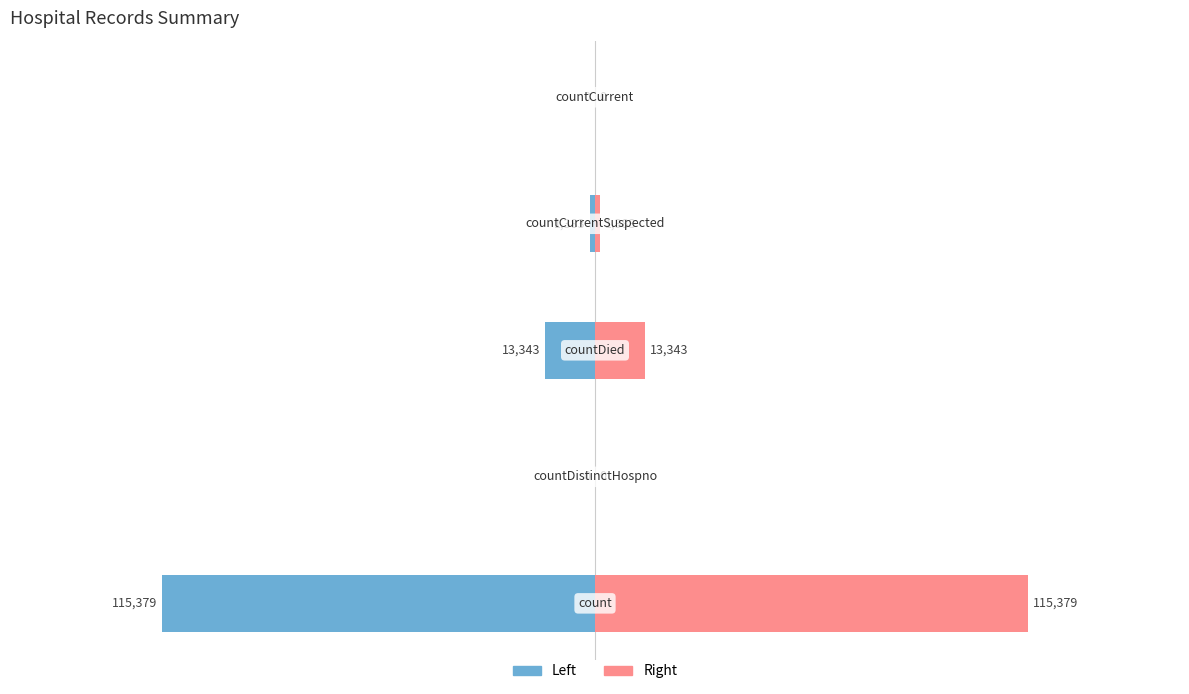

How many bars are there in each group?

2